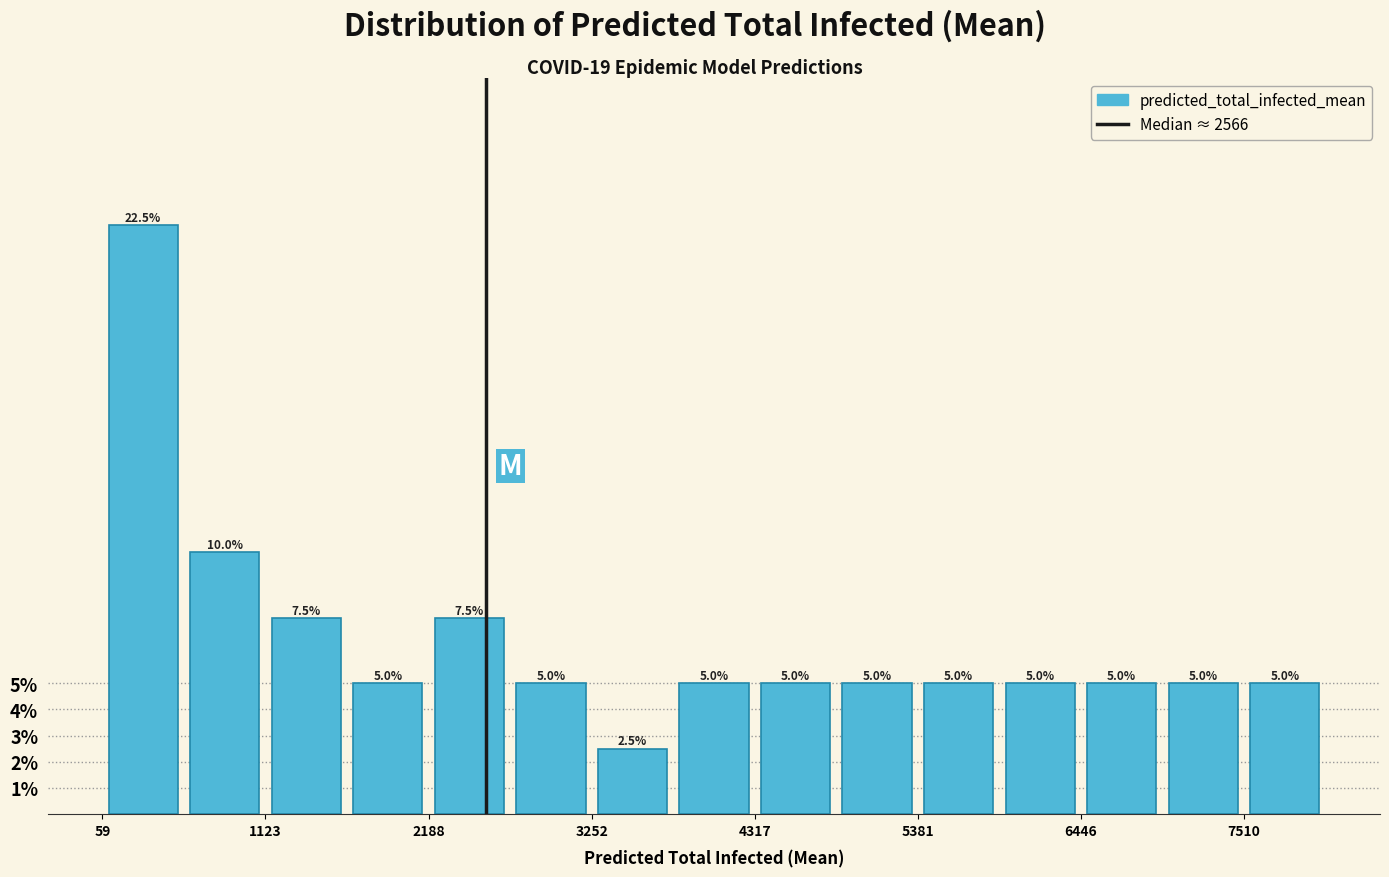

Read against the x-axis, roughly where is the centre of the tallest bar?

400